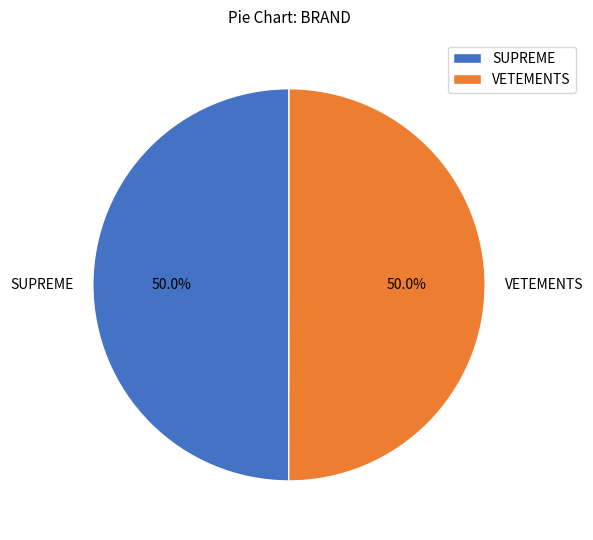

Approximately how many times larger is the value at VETEMENTS compared to SUPREME?

1.0